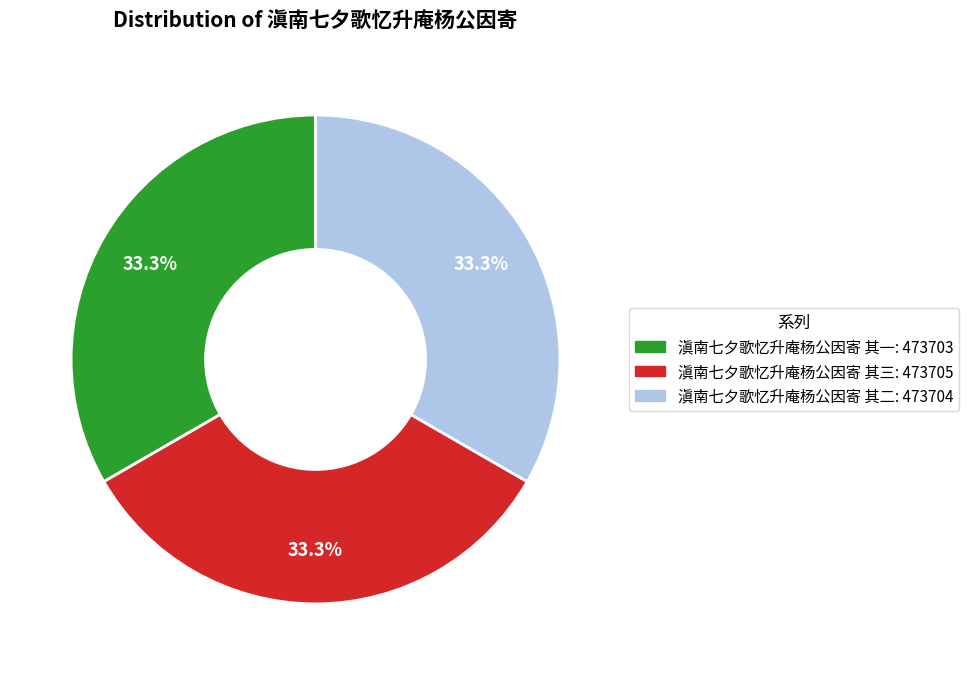

To the nearest percent, what is the combined percentage of 滇南七夕歌忆升庵杨公因寄 其二 and 滇南七夕歌忆升庵杨公因寄 其一?

67%